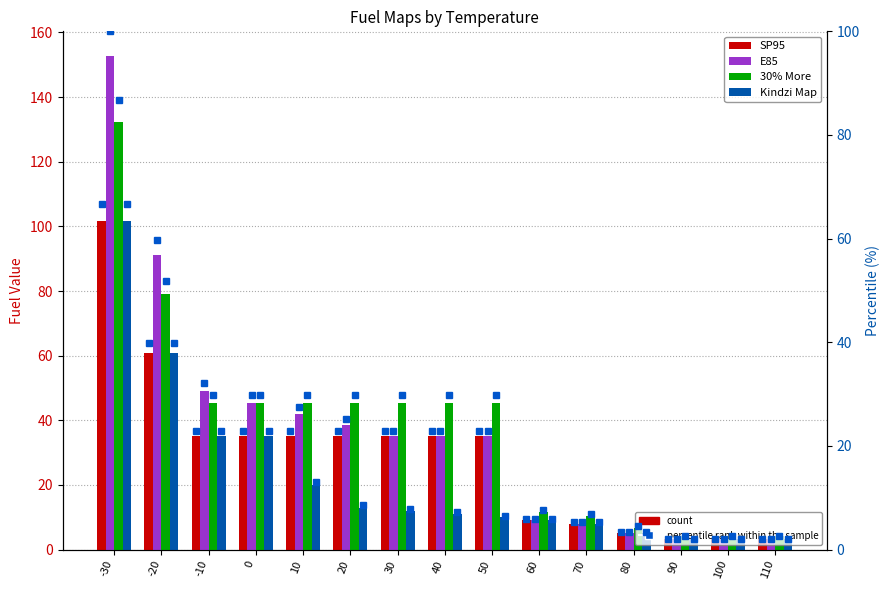

Are the bars horizontal?

No